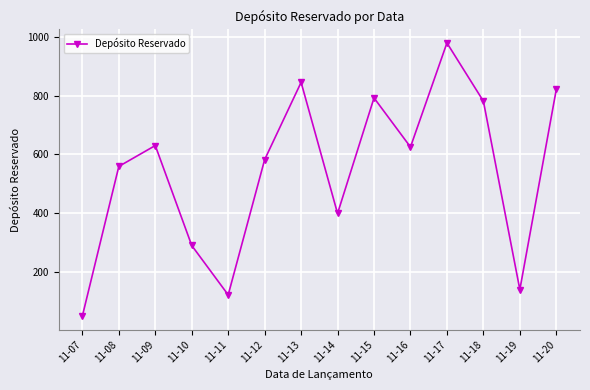

How many data points are less than 625?

7